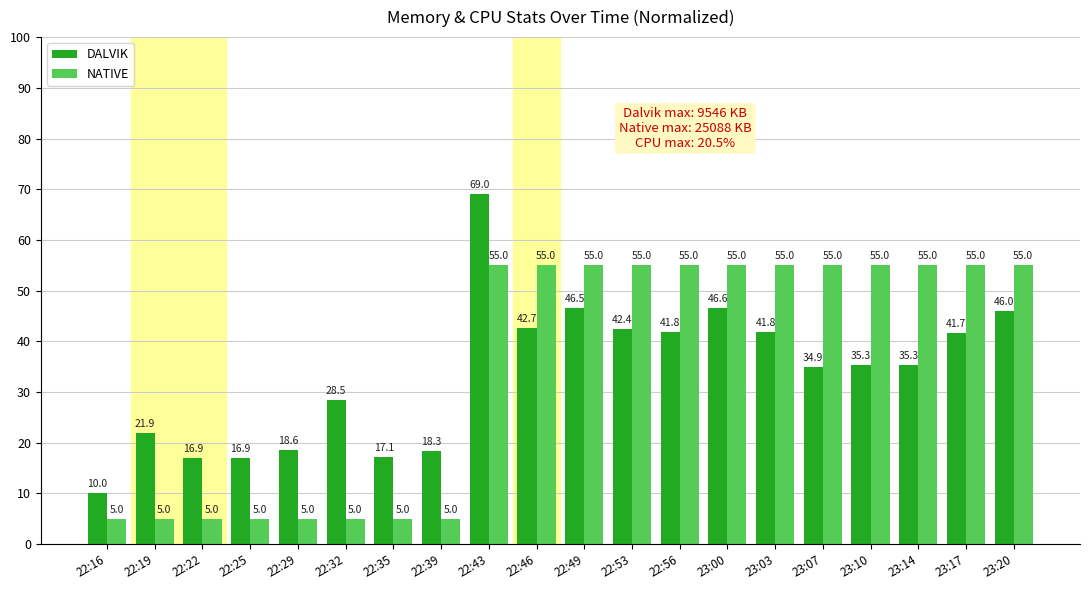

Count the number of categories in the chart.

20